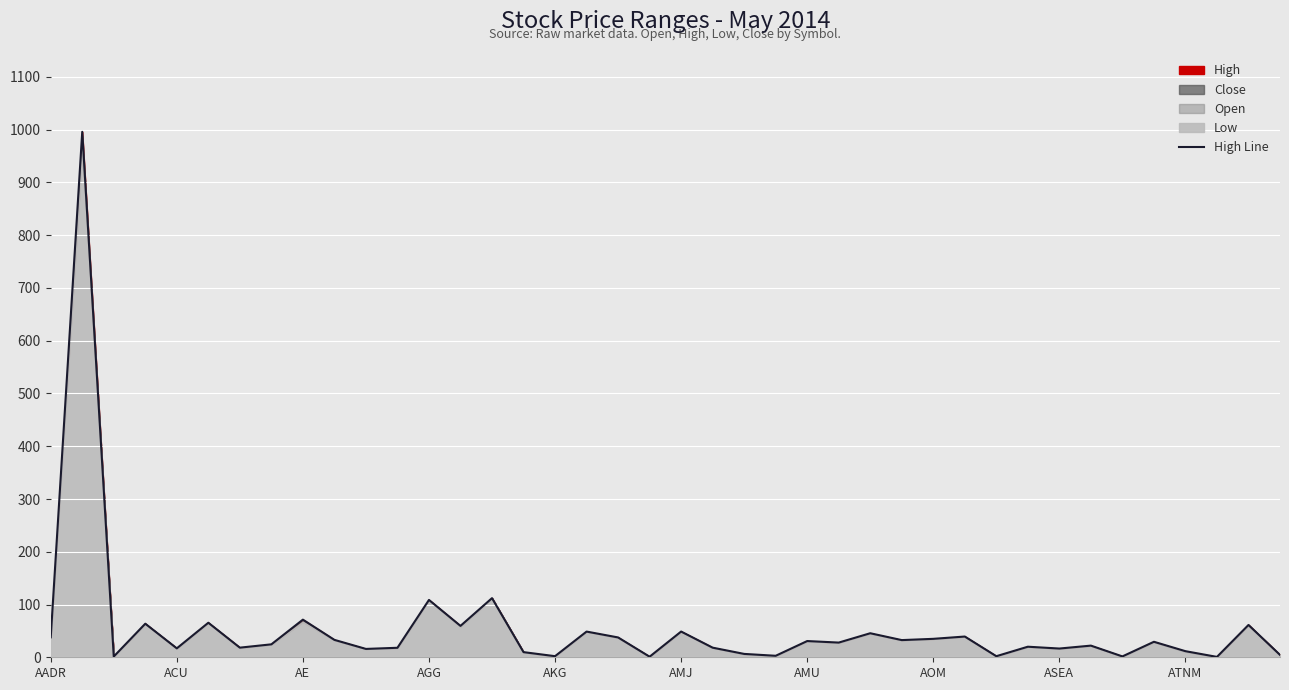

What is the difference between the values at AMJ and 34?

63.8